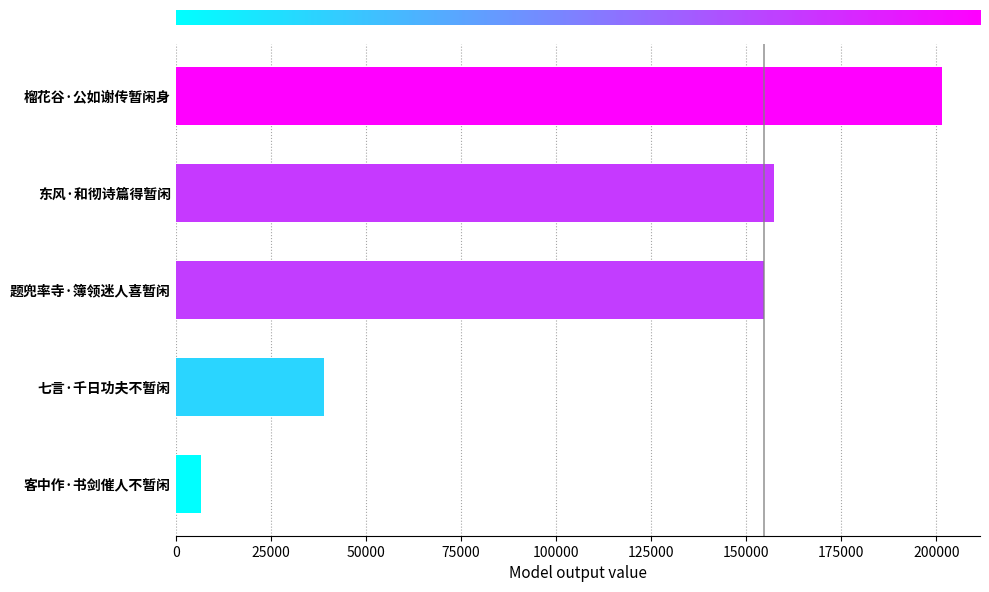

What is the difference between the maximum and minimum values?

194721